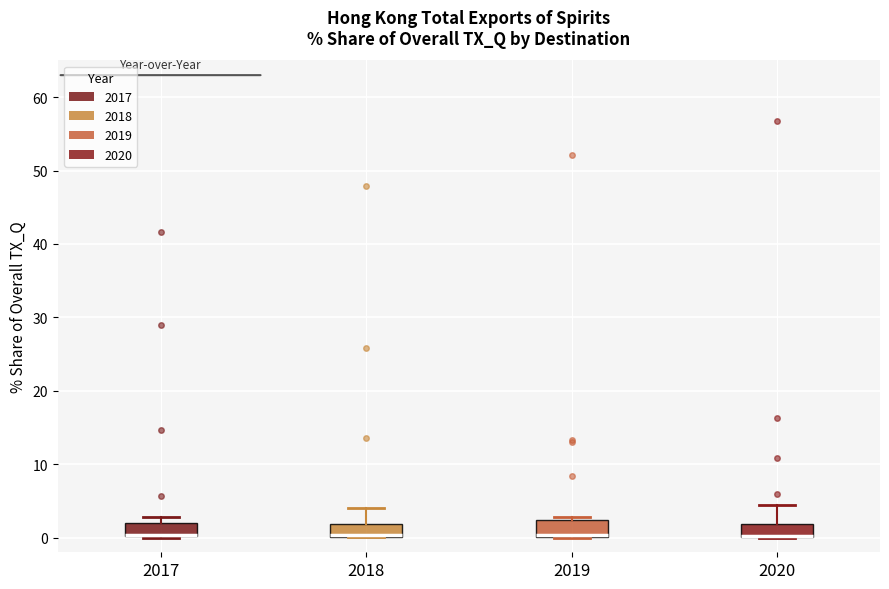

Reading left to right, read every box against the y-axis: the position of its median line, the range the box covers, and the ends of its whiskers. The values are not printed on the chart, so give them approximately, as read against the axis.

2017: median 0 (drawn on the box's lower edge), box 0 to 2, whiskers 0 to 3
2018: median 0 (drawn on the box's lower edge), box 0 to 2, whiskers 0 to 4
2019: median 0 (just above the box's lower edge), box 0 to 2, whiskers 0 to 3
2020: median 0 (drawn on the box's lower edge), box 0 to 2, whiskers 0 to 4